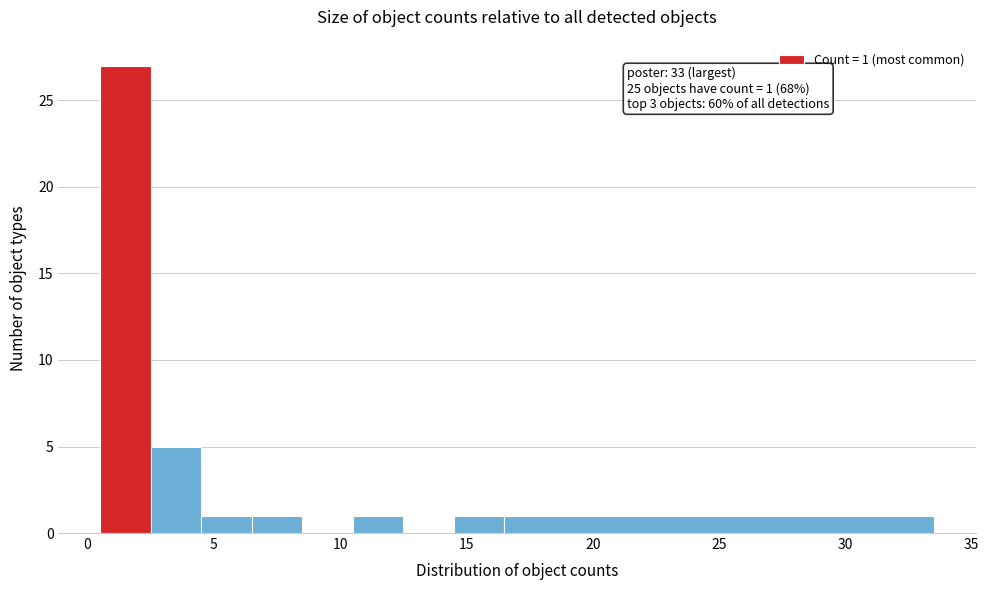

Over which range of the x-axis is the bar tallest?

0.5 to 2.5